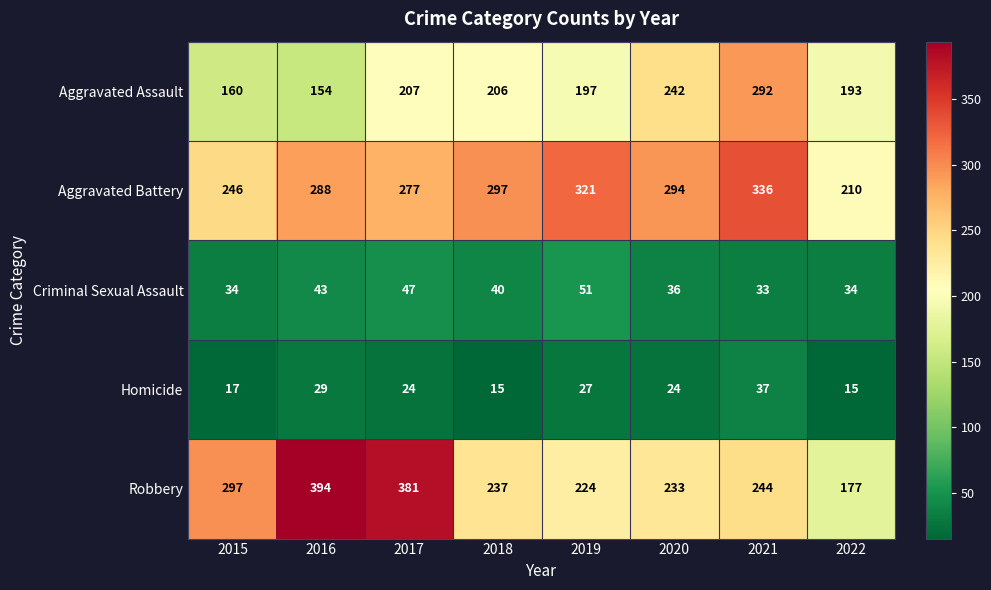

Which series has the widest spread of values?

Robbery